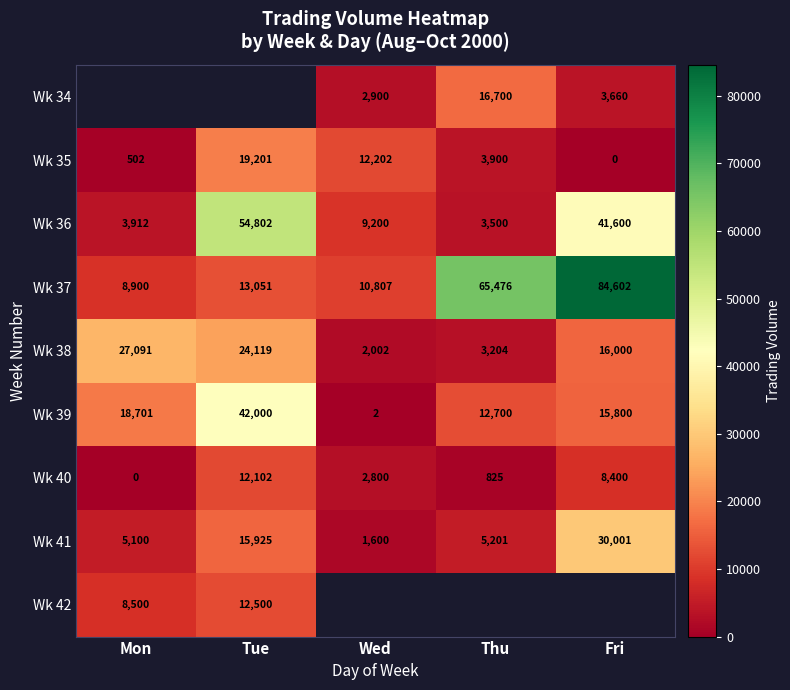

How many series are shown in this chart?

9